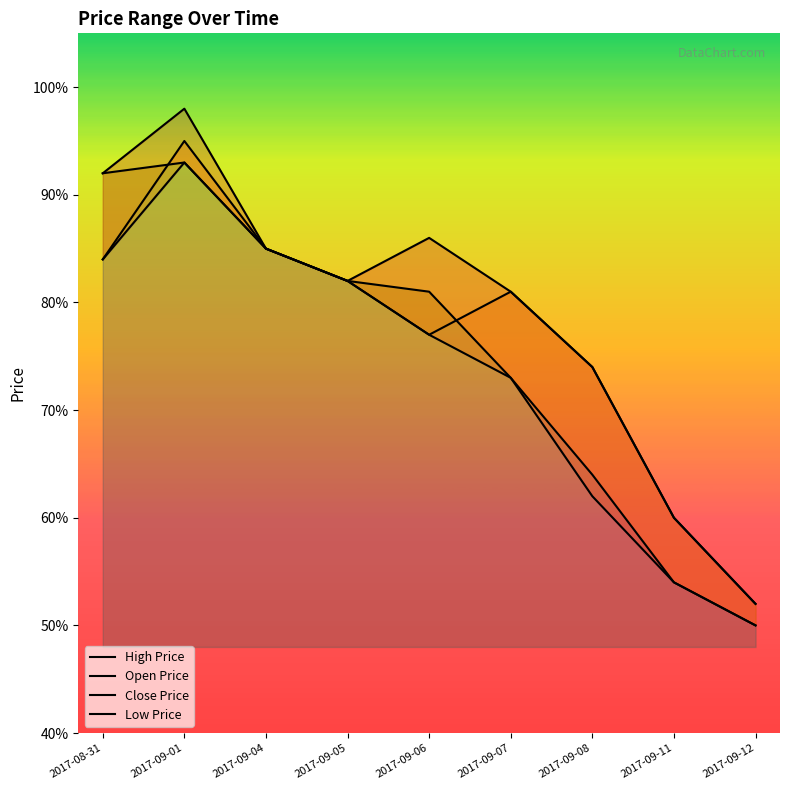

The Low Price series shows 0.4 at 2017-09-04. True or false?

False